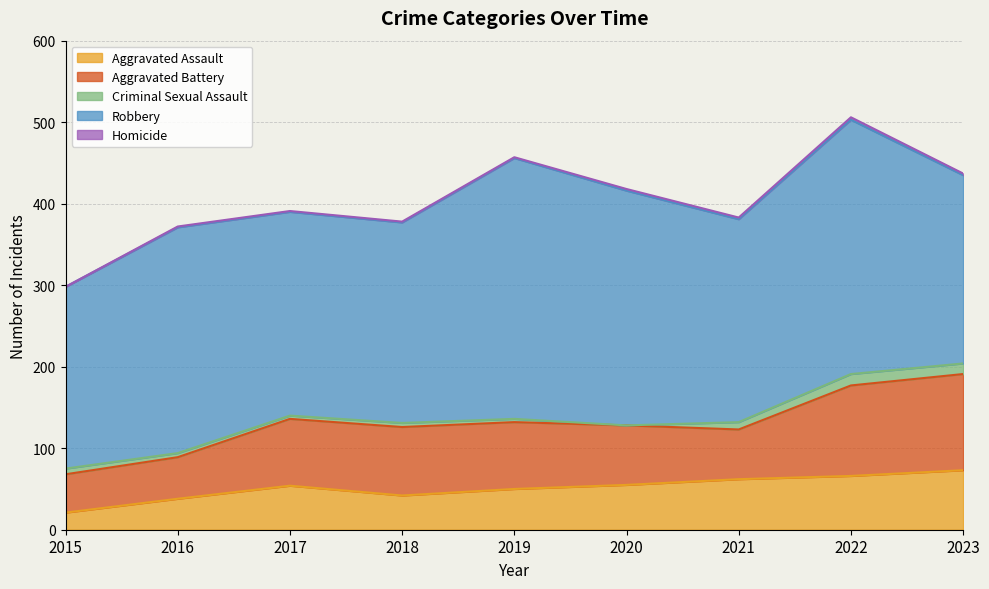

True or false: Robbery and Criminal Sexual Assault cross at least once.

False